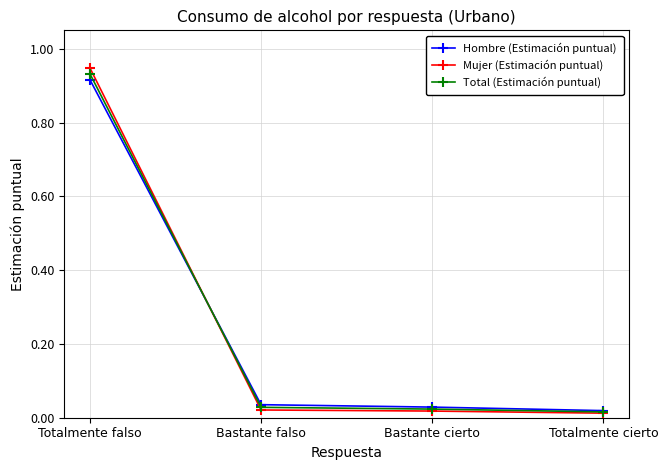

Does the chart display data point markers on the line(s)?

Yes